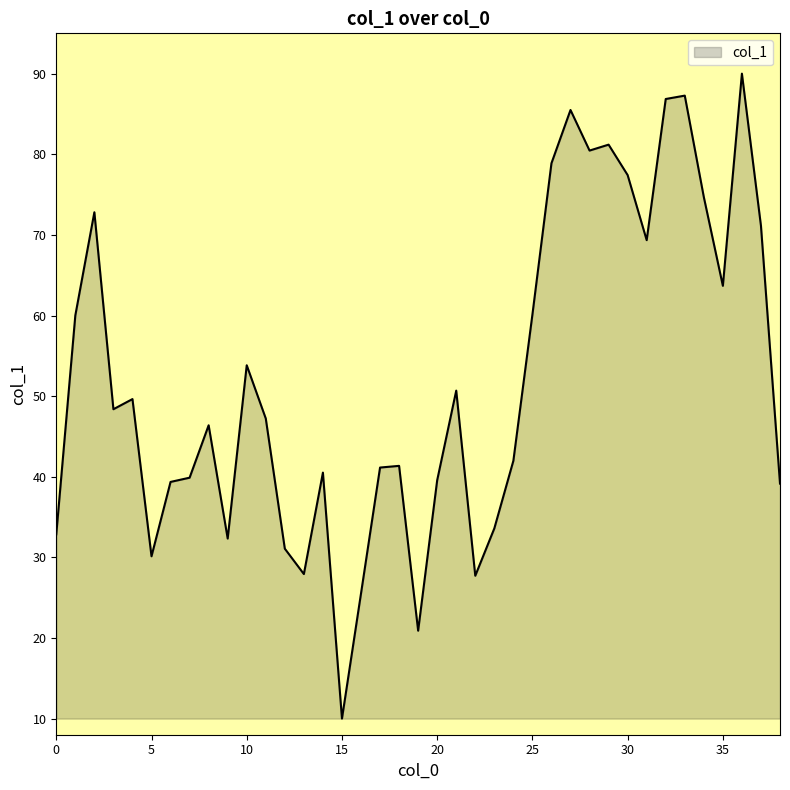

What is the greatest value displayed?

90.0